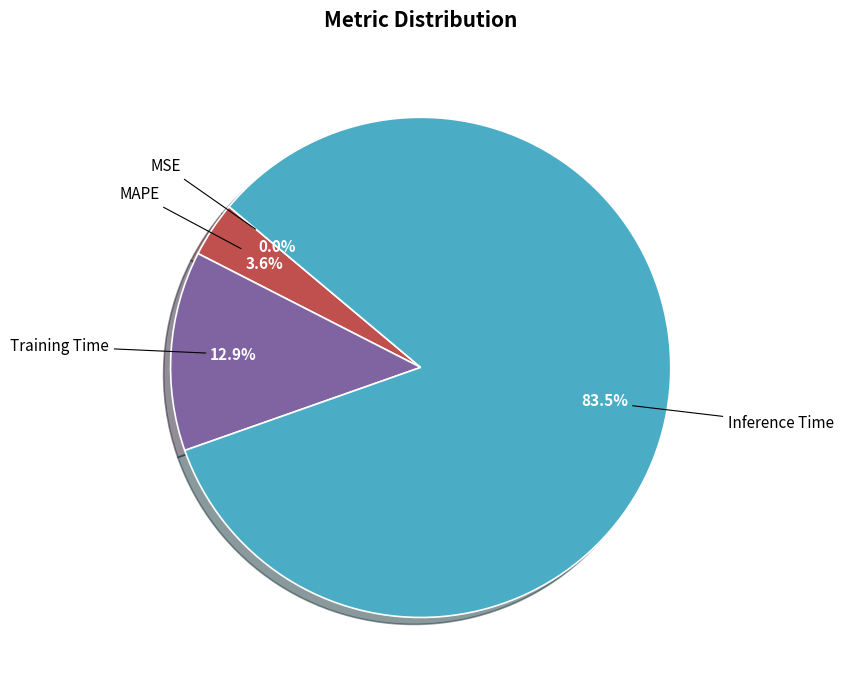

Which has a higher value, Inference Time or MAPE?

Inference Time